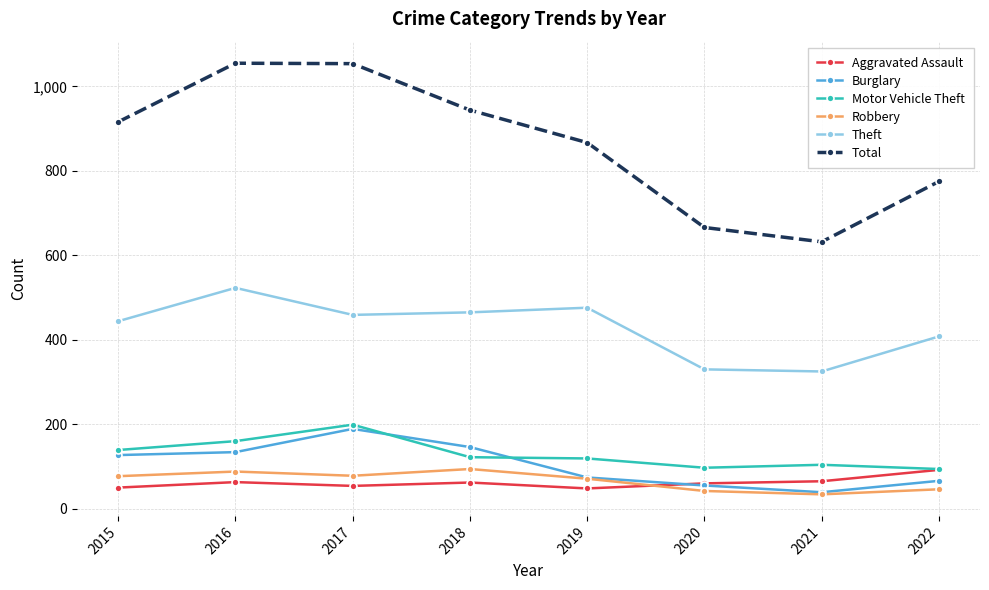

What is the total value across all series at 2018?

1833